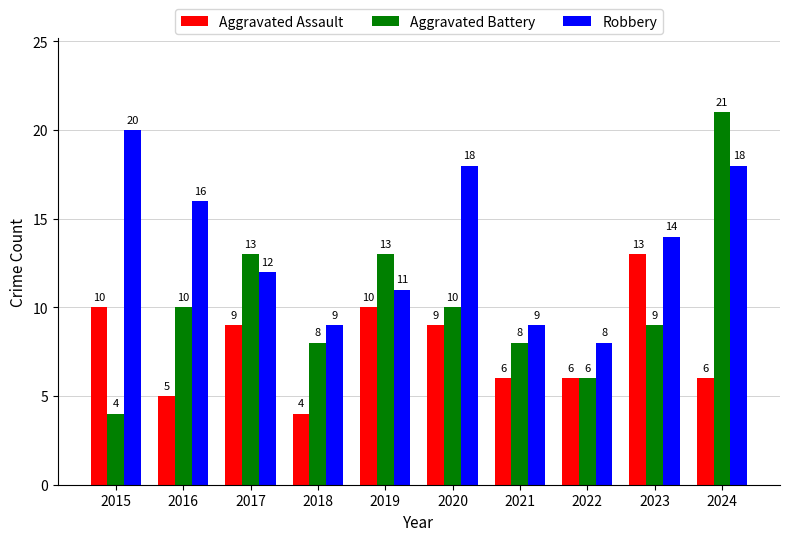

Which category has the highest value across all series?

2024